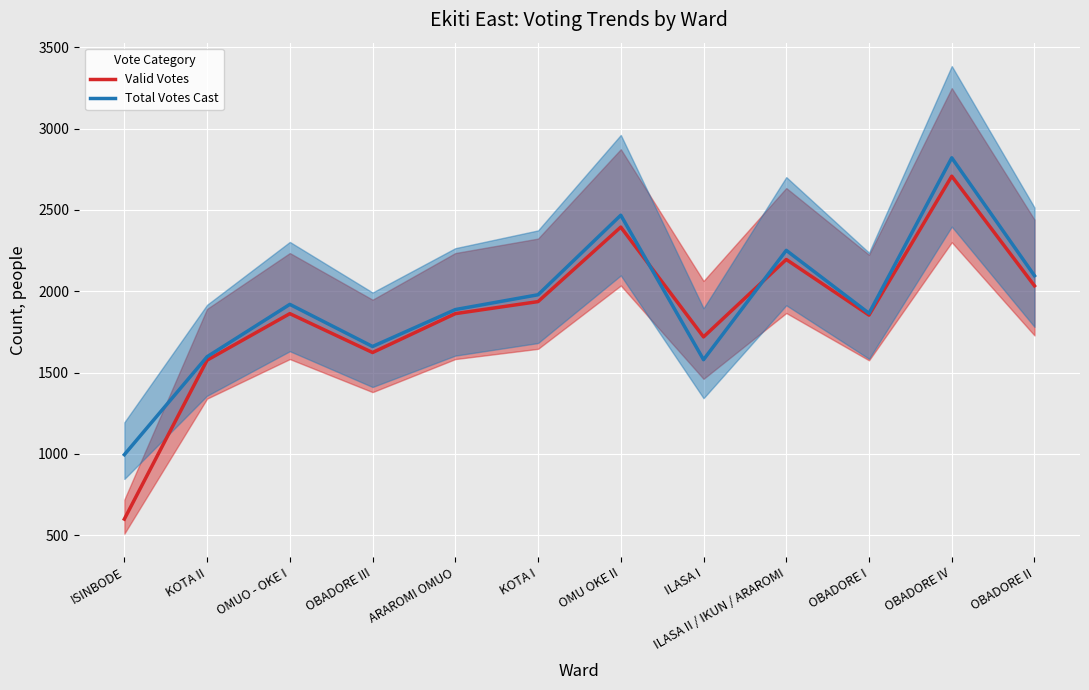

What is the difference between the highest and lowest values at OMUO - OKE I?

57